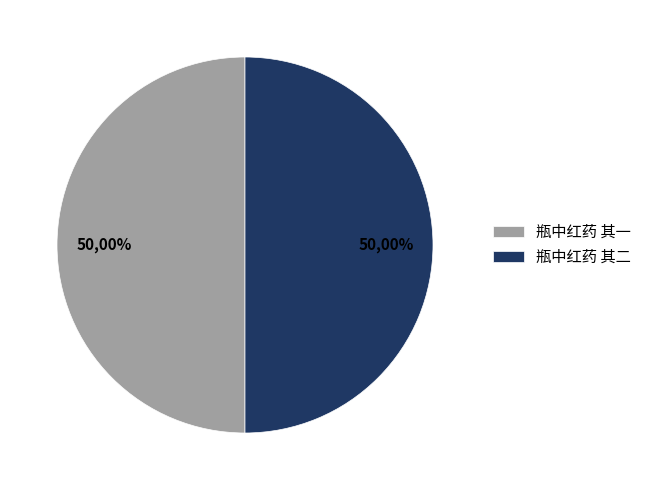

What is the smallest slice in the pie chart?

瓶中红药 其一